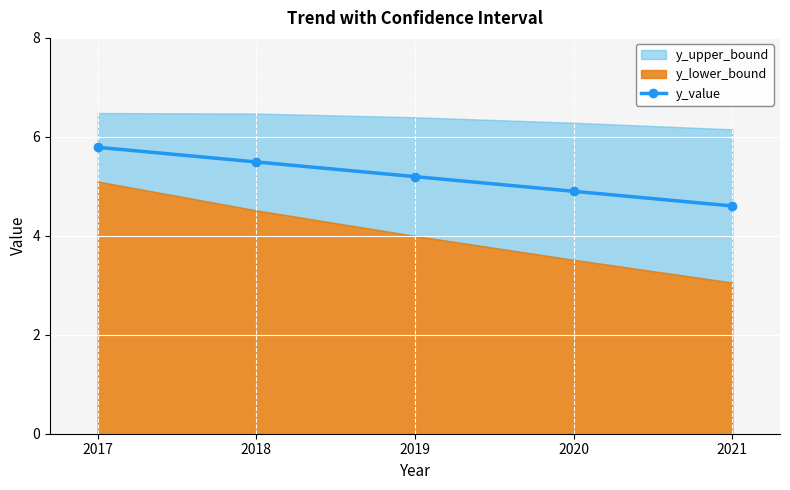

Which category has the lowest value across all series?

2021